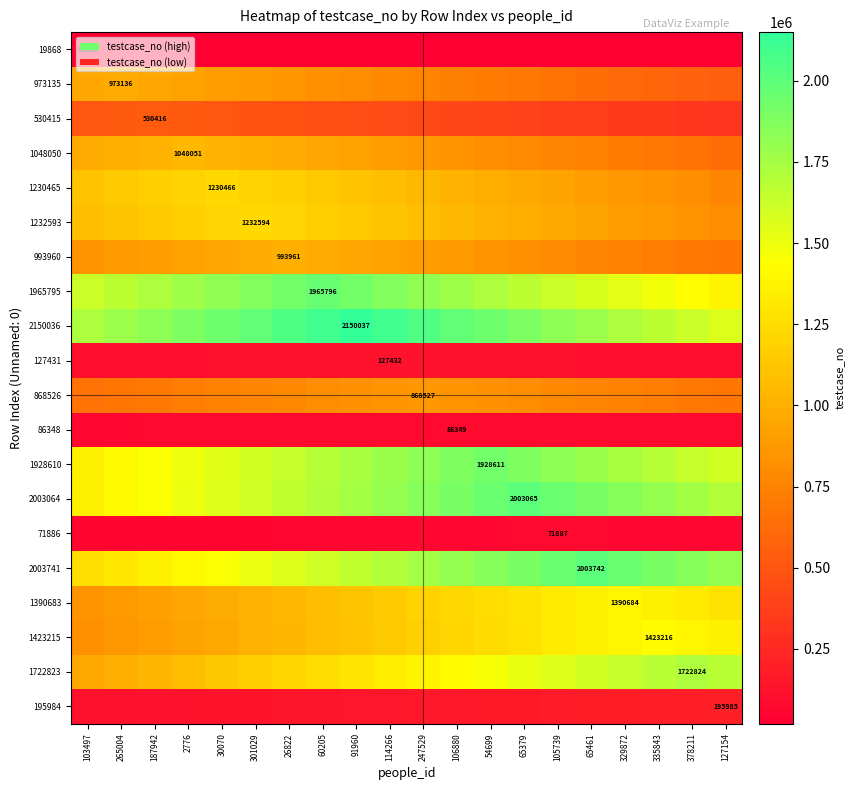

Count the number of categories in the chart.

20